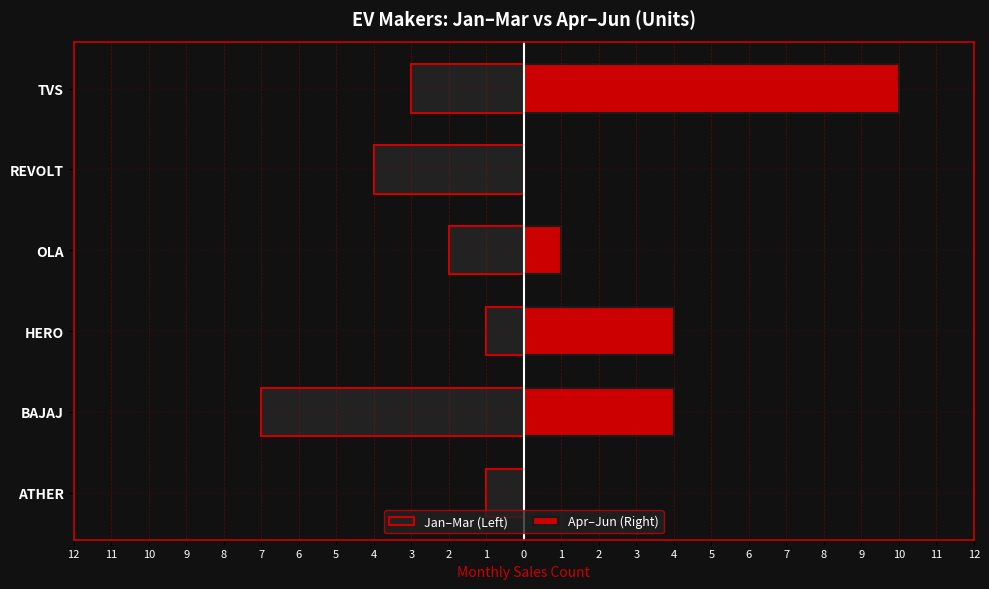

What is the difference between the second highest and minimum values in the Apr–Jun (Right) series?

4